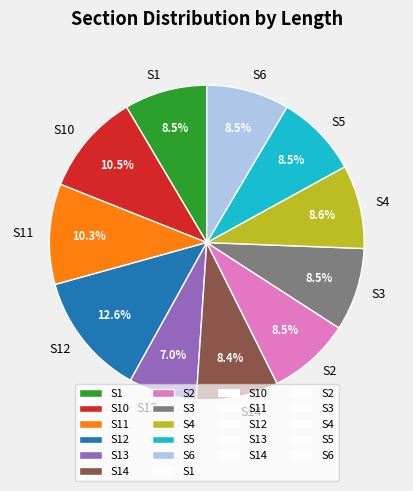

Combined, do S11 and S10 account for over 50%?

No